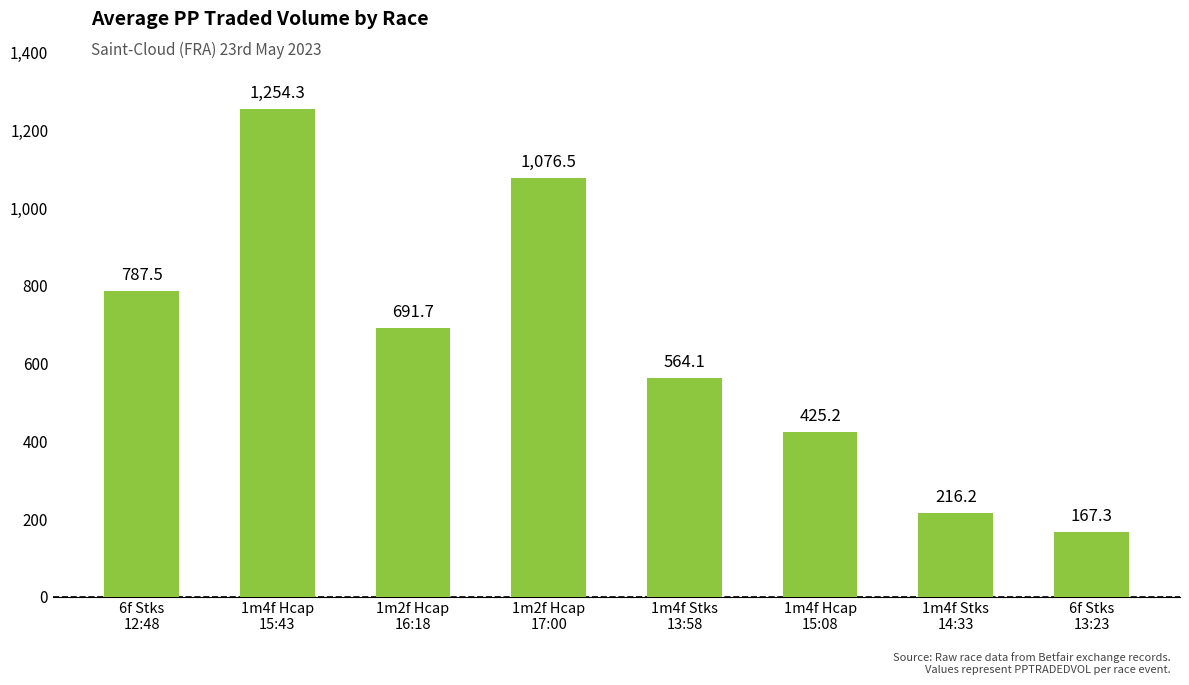

What is the label of the 2nd bar from the left?

1m4f Hcap
15:43